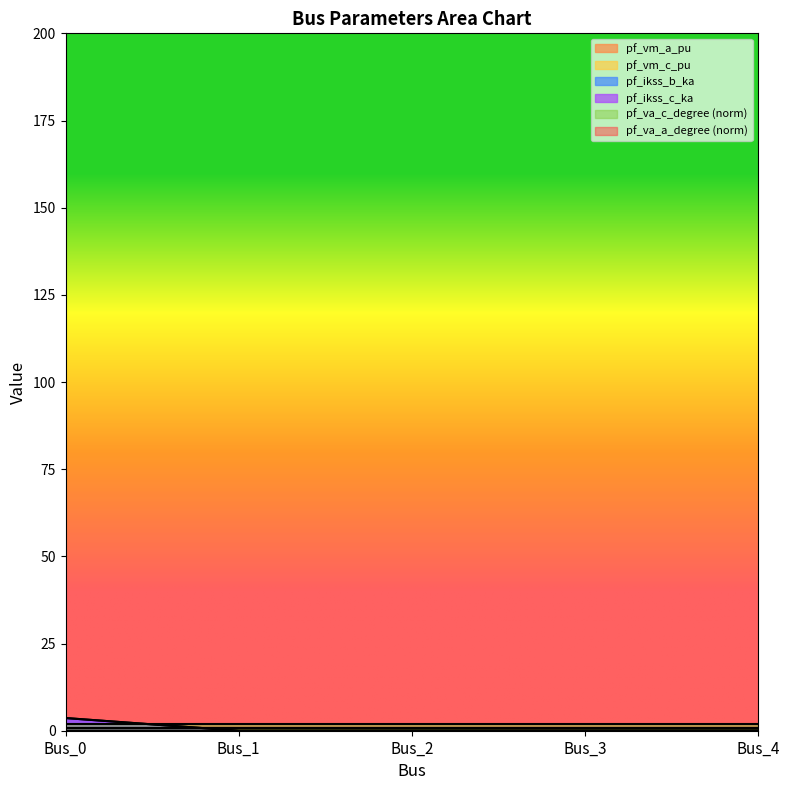

At which label does pf_ikss_c_ka reach its minimum?

Bus_1